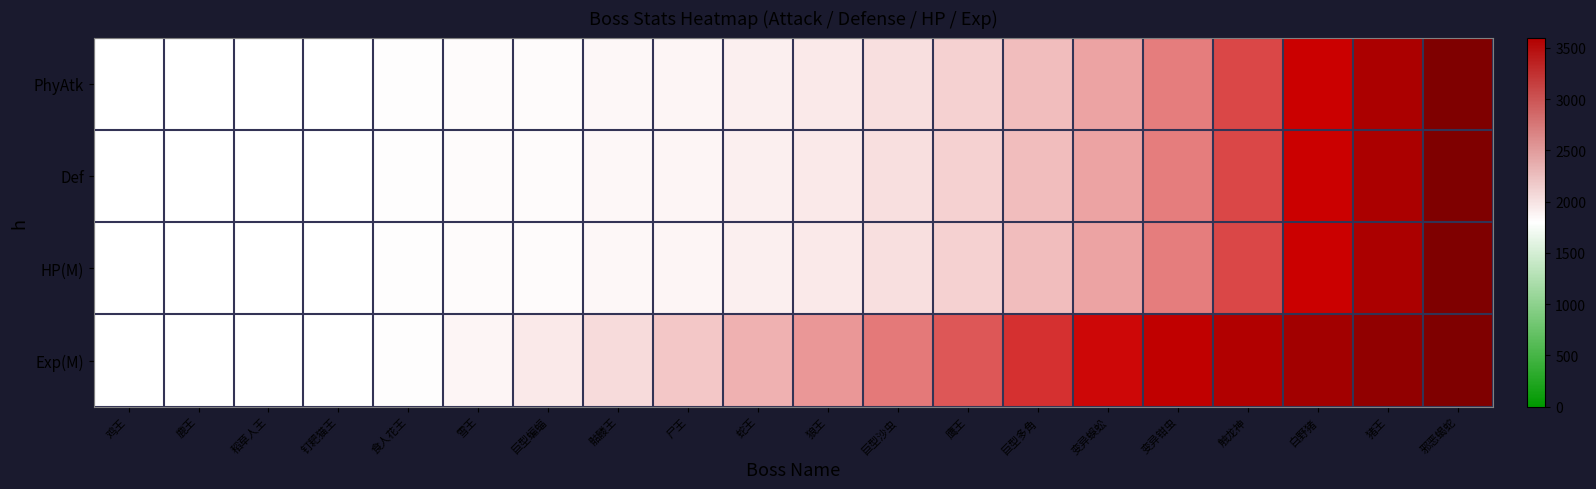

Reading left to right, transcribe all the data shown in this chart.

PhyAtk: 鸡王=0.0	鹿王=0.0	稻草人王=0.0	钉耙猫王=0.0	食人花王=0.0	雪王=0.0	巨型蝙蝠=0.0	骷髅王=0.0	尸王=0.0	蛇王=0.0	狼王=0.0	巨型沙虫=0.1	鹰王=0.1	巨型多角=0.1	变异蜈蚣=0.2	变异钳虫=0.3	触龙神=0.4	白野猪=0.5	猪王=0.7	邪恶蝎蛇=1.0
Def: 鸡王=0.0	鹿王=0.0	稻草人王=0.0	钉耙猫王=0.0	食人花王=0.0	雪王=0.0	巨型蝙蝠=0.0	骷髅王=0.0	尸王=0.0	蛇王=0.0	狼王=0.0	巨型沙虫=0.1	鹰王=0.1	巨型多角=0.1	变异蜈蚣=0.2	变异钳虫=0.3	触龙神=0.4	白野猪=0.5	猪王=0.7	邪恶蝎蛇=1.0
HP(M): 鸡王=0.0	鹿王=0.0	稻草人王=0.0	钉耙猫王=0.0	食人花王=0.0	雪王=0.0	巨型蝙蝠=0.0	骷髅王=0.0	尸王=0.0	蛇王=0.0	狼王=0.0	巨型沙虫=0.1	鹰王=0.1	巨型多角=0.1	变异蜈蚣=0.2	变异钳虫=0.3	触龙神=0.4	白野猪=0.5	猪王=0.7	邪恶蝎蛇=1.0
Exp(M): 鸡王=0.0	鹿王=0.0	稻草人王=0.0	钉耙猫王=0.0	食人花王=0.0	雪王=0.0	巨型蝙蝠=0.0	骷髅王=0.1	尸王=0.1	蛇王=0.2	狼王=0.2	巨型沙虫=0.3	鹰王=0.3	巨型多角=0.4	变异蜈蚣=0.5	变异钳虫=0.6	触龙神=0.7	白野猪=0.8	猪王=0.9	邪恶蝎蛇=1.0